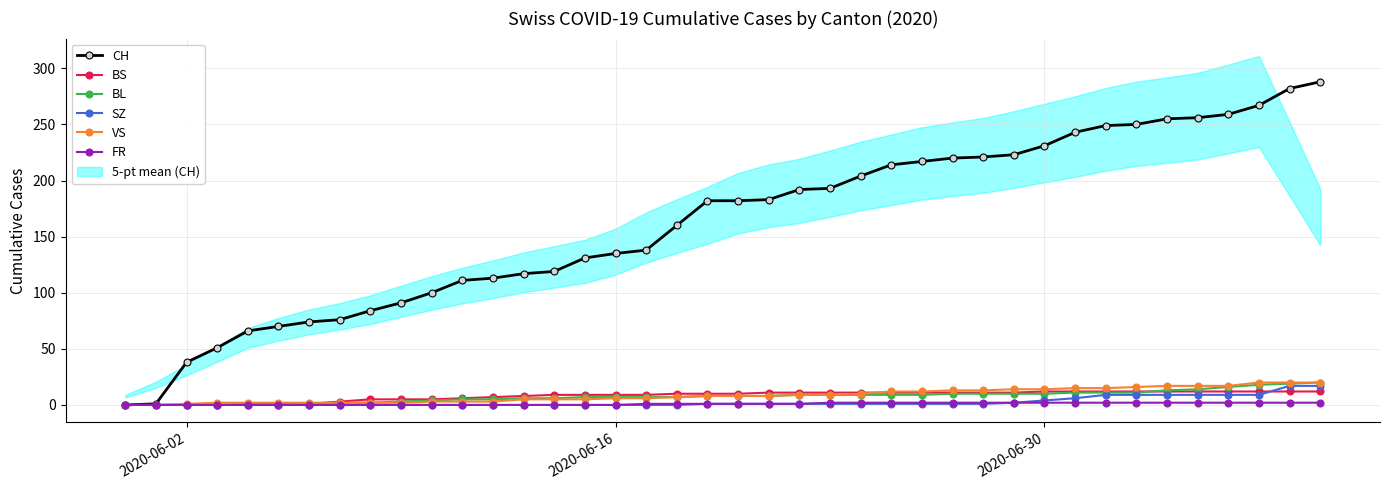

What is the highest value of the VS series?

20